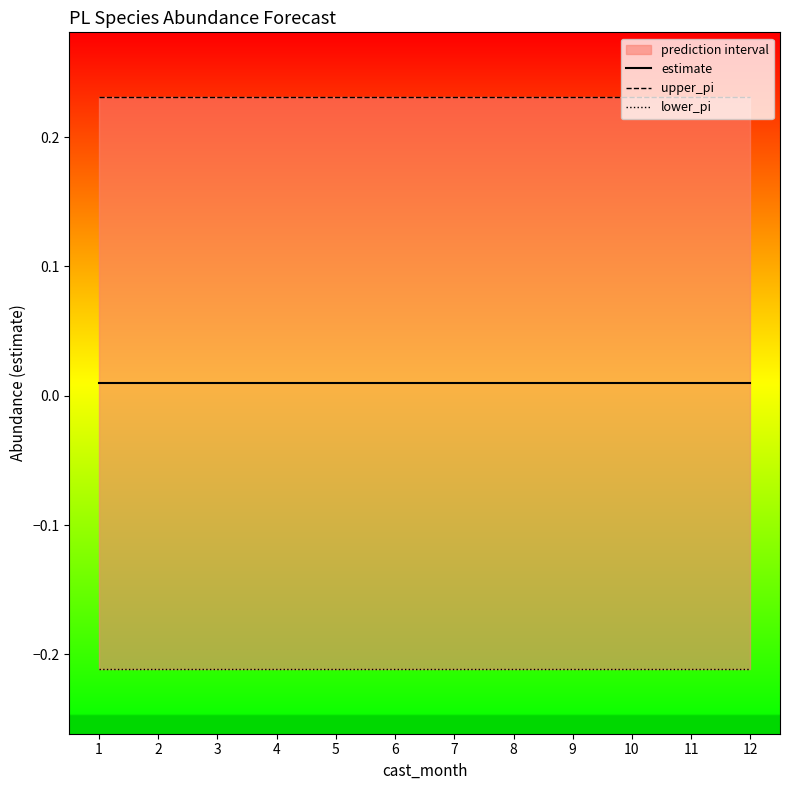

Between 7 and 12, which series saw the biggest shift?

estimate